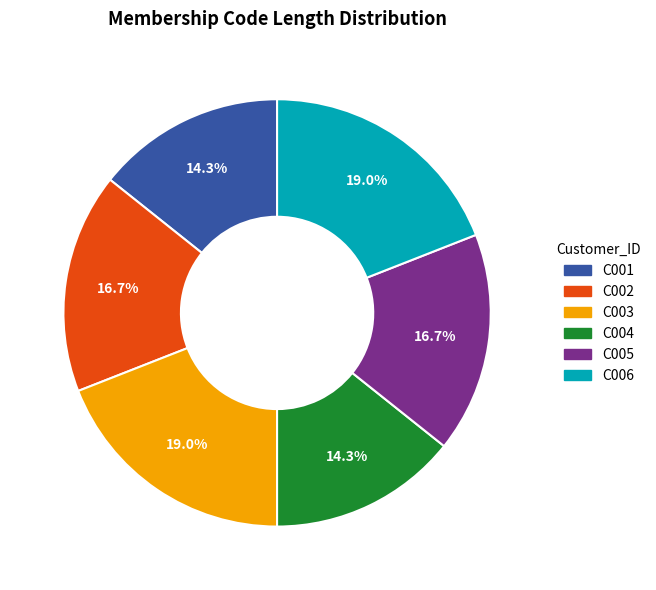

To the nearest percent, what is the average slice percentage?

17%